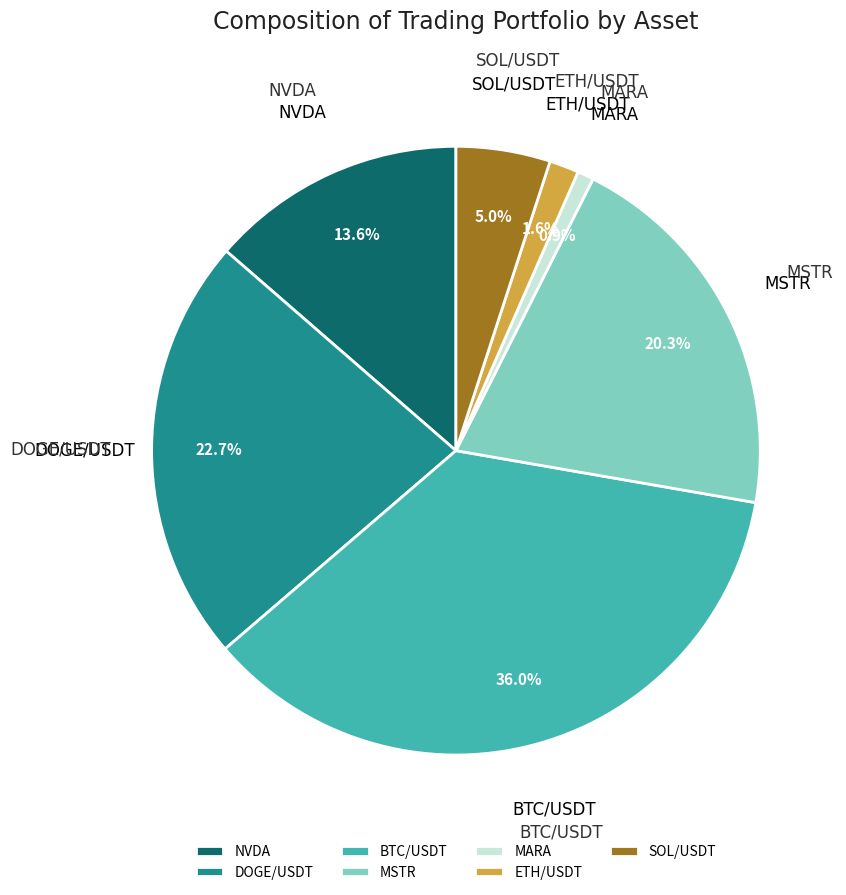

How many segments does this pie chart have?

7